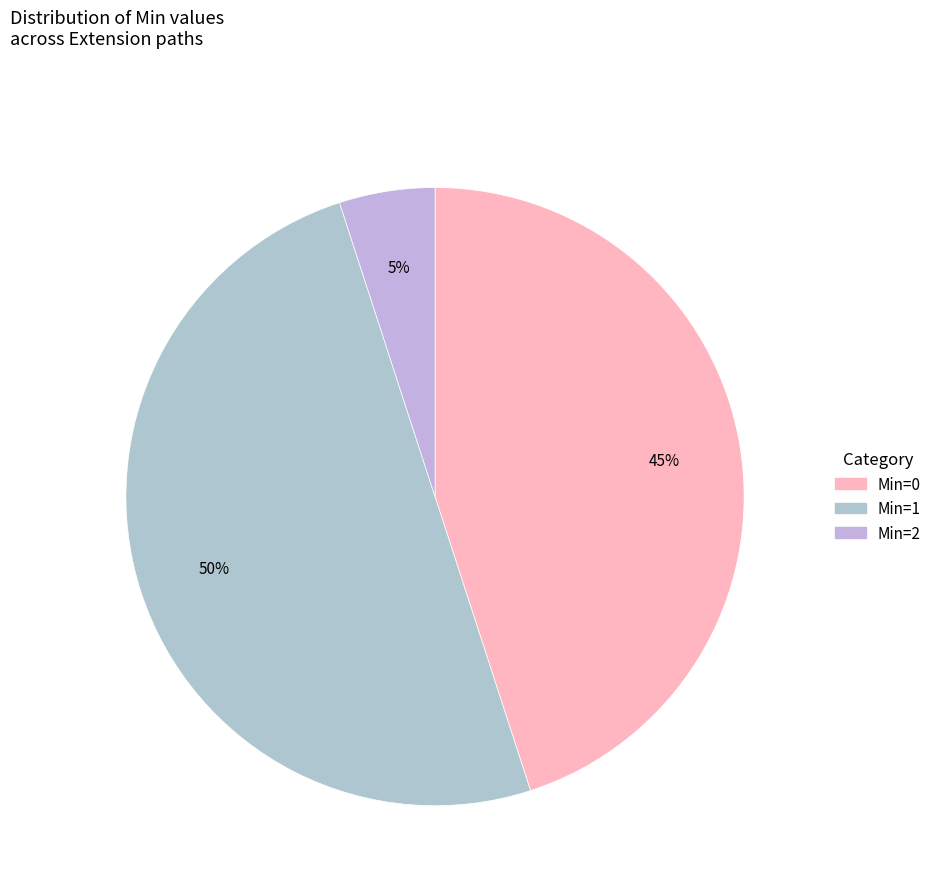

How many segments does this pie chart have?

3